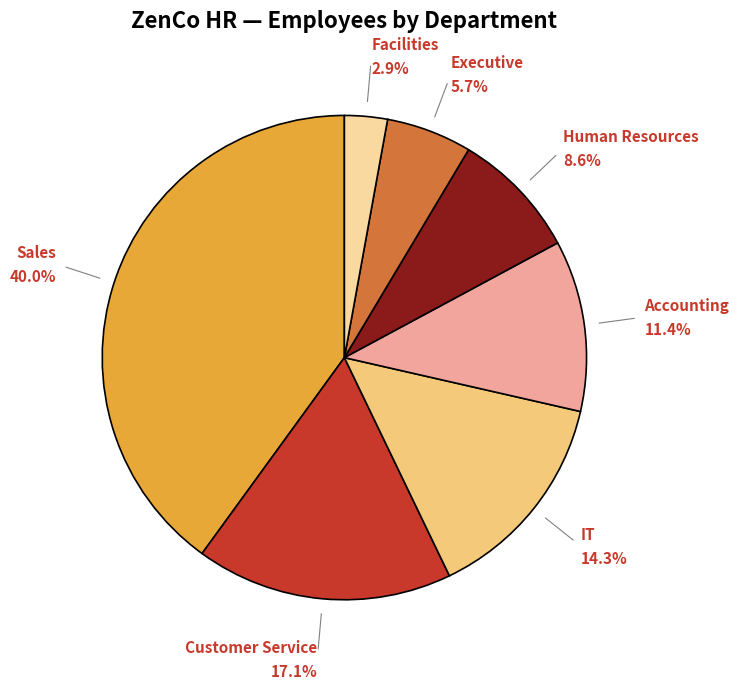

Is there any slice that represents more than half of the pie?

No